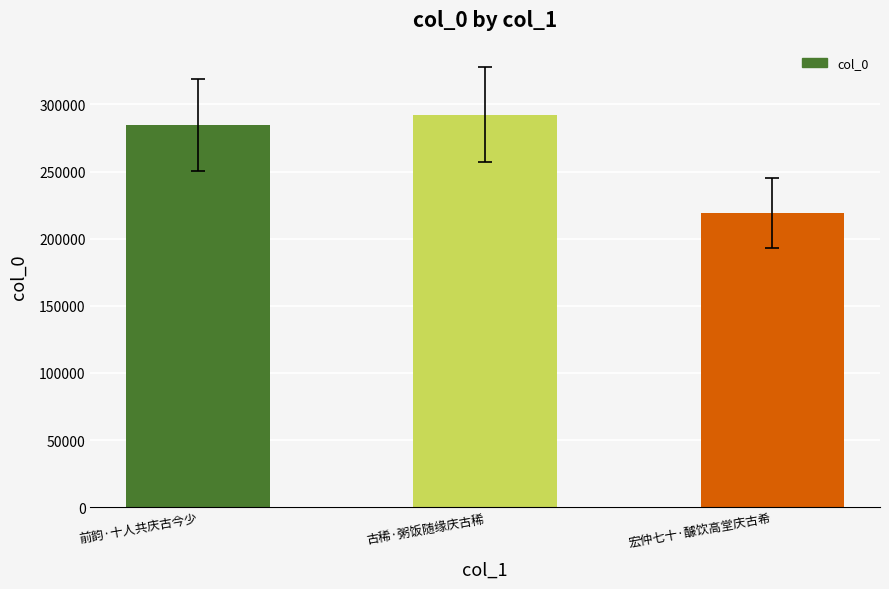

Read the value at 古稀·粥饭随缘庆古稀, to the nearest 100.

292500